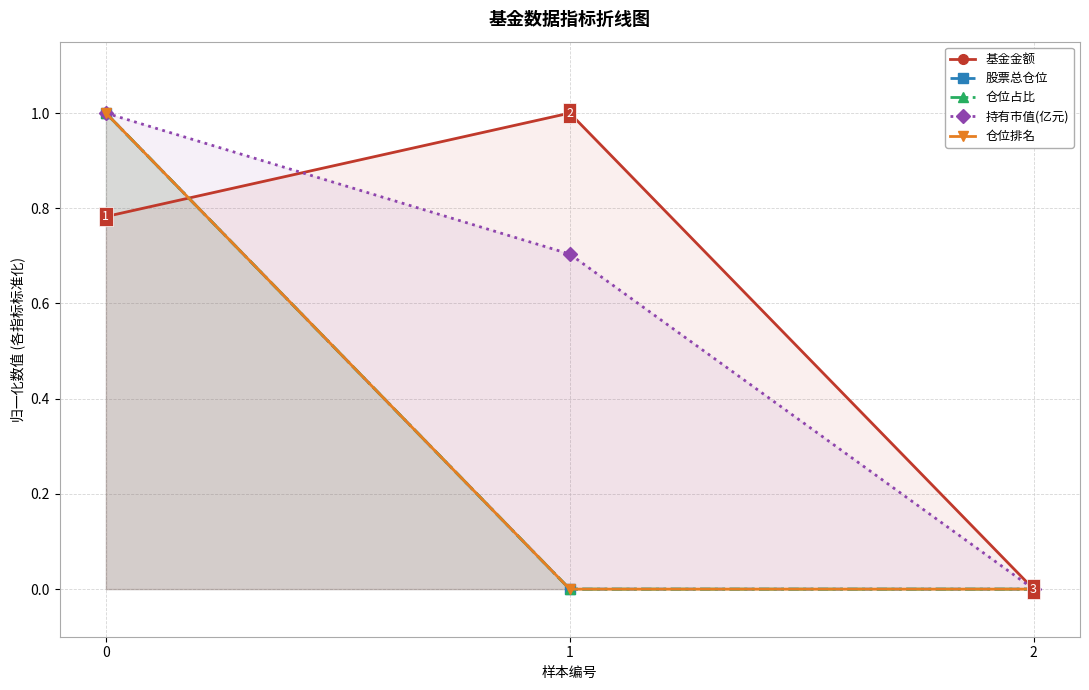

The value of 仓位排名 at 0 is 1.4. True or false?

False